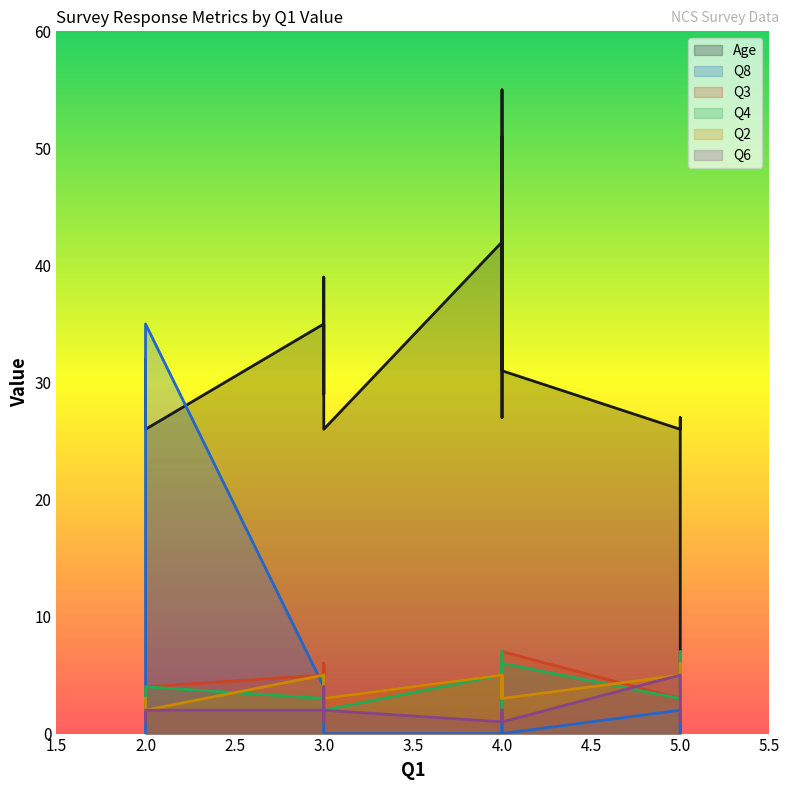

Reading left to right, list all the values displayed in this chart.

Age: 4=31	5=27	5=26	4=31	3=29	2=32	4=42	4=51	4=33	4=39	4=37	4=27	2=26	3=35	3=32	4=55	3=39	3=26	5=4
Q8: 4=1	5=0	5=2	4=0	3=0	2=0	4=0	4=1	4=6	4=1	4=1	4=3	2=35	3=4	3=0	4=2	3=0	3=0	5=2
Q3: 4=7	5=4	5=3	4=7	3=6	2=3	4=5	4=4	4=7	4=7	4=2	4=4	2=4	3=5	3=2	4=7	3=6	3=3	5=5
Q4: 4=7	5=7	5=3	4=6	3=5	2=3	4=5	4=6	4=5	4=7	4=2	4=5	2=4	3=3	3=2	4=7	3=5	3=2	5=4
Q2: 4=4	5=6	5=5	4=3	3=4	2=3	4=5	4=4	4=4	4=4	4=5	4=3	2=2	3=5	3=3	4=4	3=3	3=3	5=4
Q6: 4=2	5=1	5=5	4=1	3=1	2=1	4=1	4=1	4=2	4=2	4=2	4=1	2=2	3=2	3=1	4=1	3=4	3=2	5=2